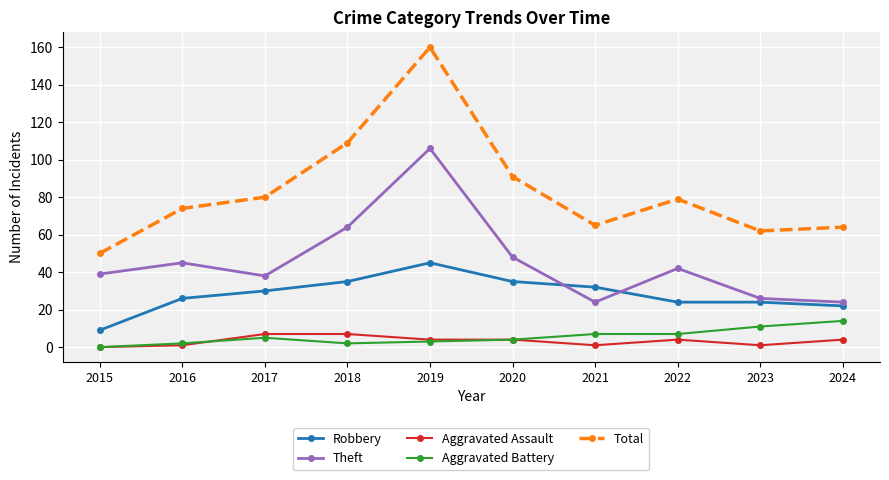

Which category has the highest value in the Robbery series?

2019